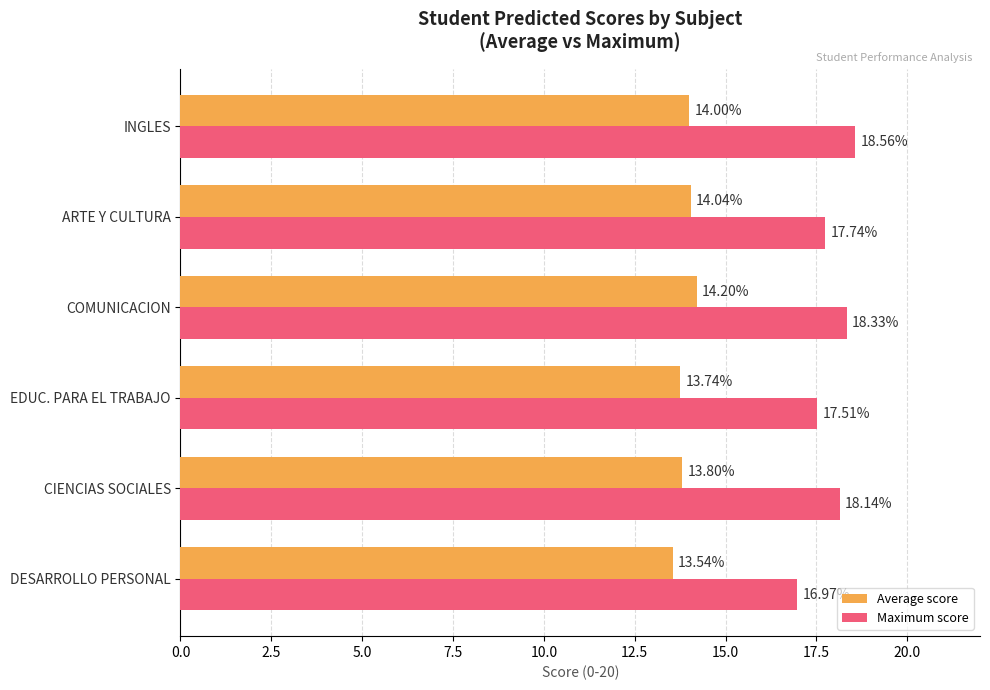

List the labels in order of Average score value, smallest first.

DESARROLLO PERSONAL, EDUC. PARA EL TRABAJO, CIENCIAS SOCIALES, INGLES, ARTE Y CULTURA, COMUNICACION